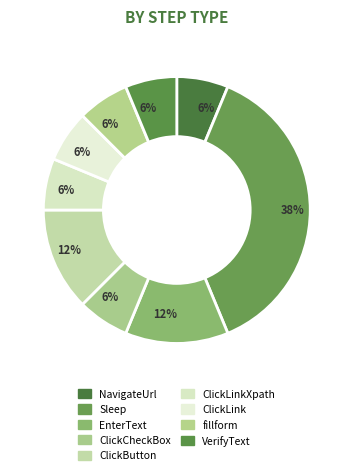

True or false: ClickCheckBox accounts for 6% of the total.

True